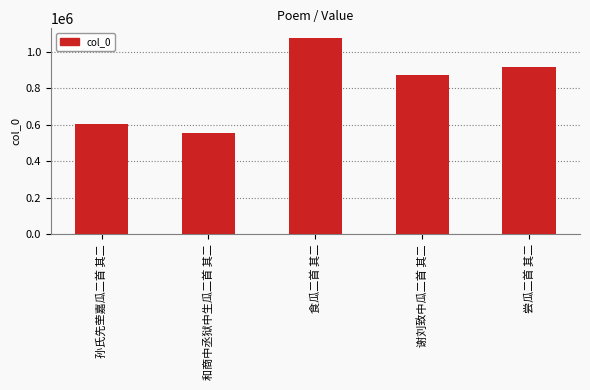

Approximately how many times larger is the value at 孙氏先茔嘉瓜二首 其二 compared to 食瓜二首 其二?

0.6